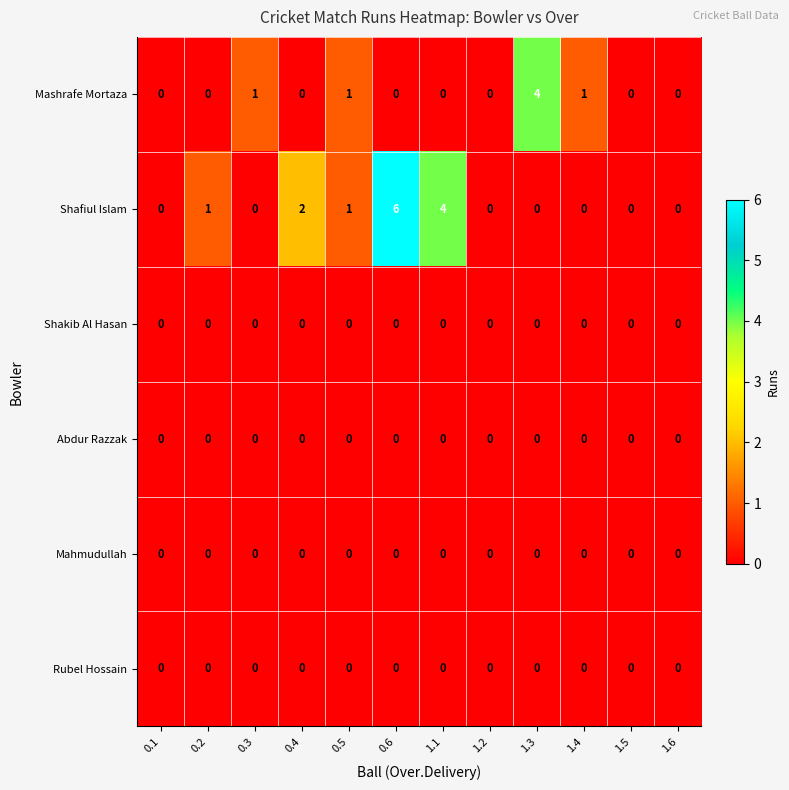

What is the difference between the second highest and minimum values in the Shafiul Islam series?

4